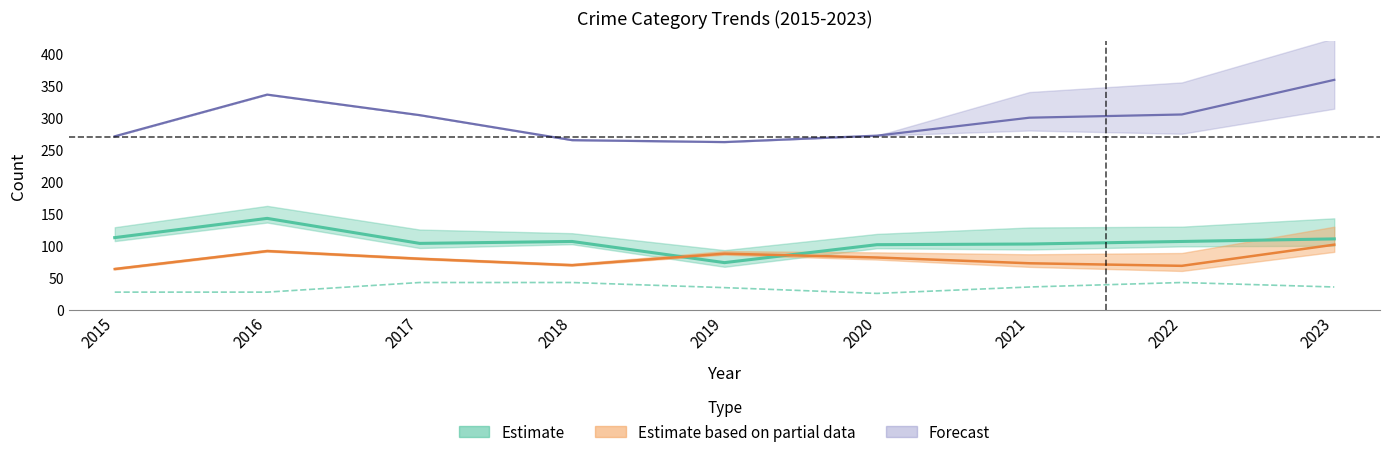

Is the value of Robbery at 2018 greater than the value of Criminal Sexual Assault at 2018?

Yes